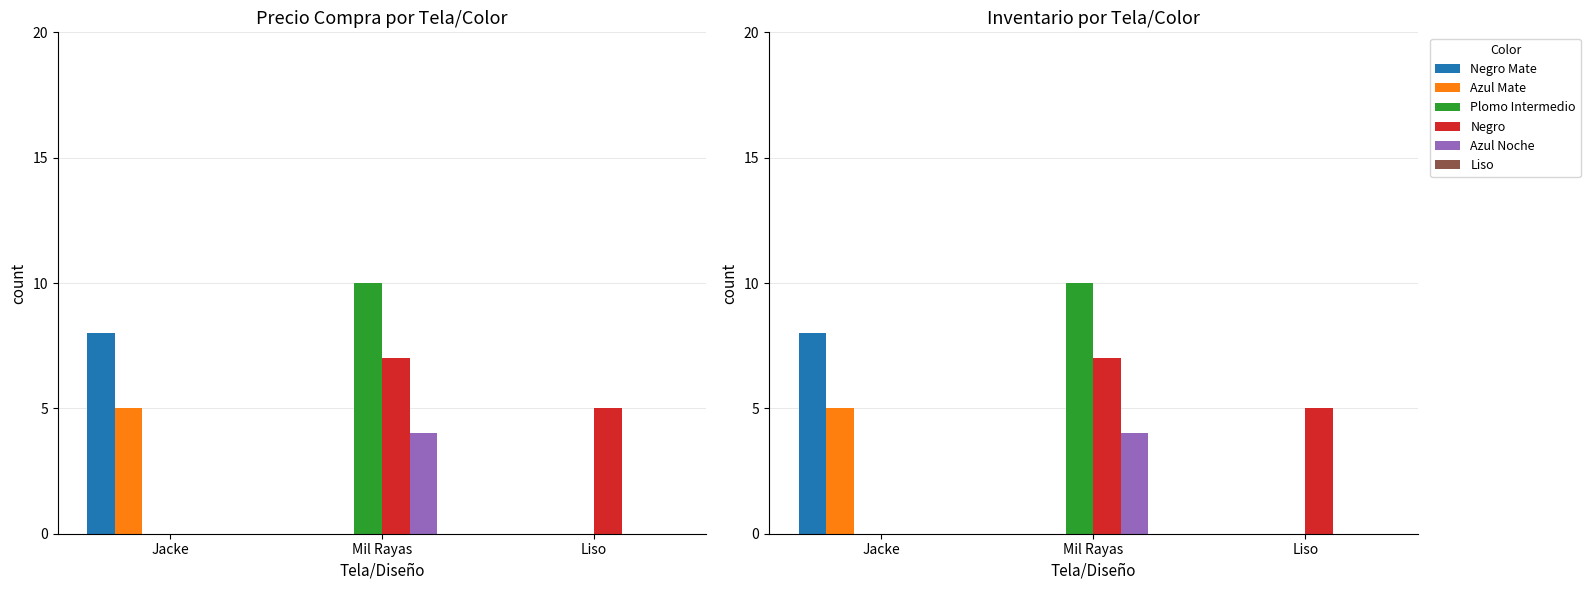

Reading right to left, extract all data points from this chart.

Negro Mate: Liso=0	Mil Rayas=0	Jacke=8
Azul Mate: Liso=0	Mil Rayas=0	Jacke=5
Plomo Intermedio: Liso=0	Mil Rayas=10	Jacke=0
Negro: Liso=5	Mil Rayas=7	Jacke=0
Azul Noche: Liso=0	Mil Rayas=4	Jacke=0
Liso: Liso=0	Mil Rayas=0	Jacke=0